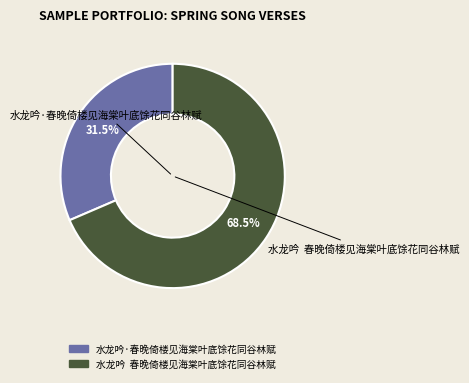

Which category has the smallest portion of the pie?

水龙吟·春晚倚楼见海棠叶底馀花同谷林赋